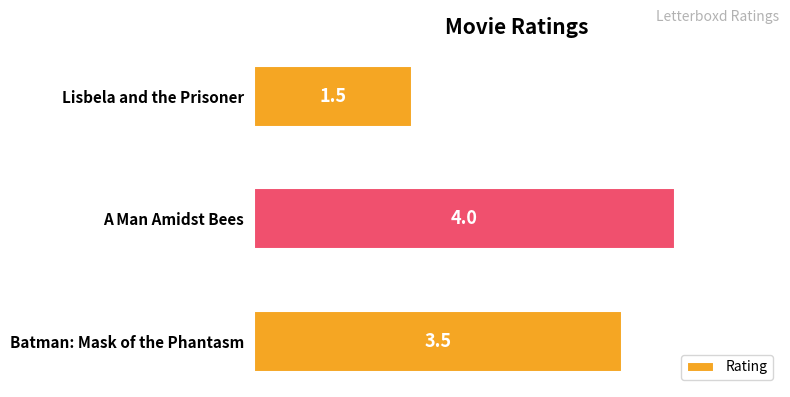

What is the minimum value shown in the chart?

1.5